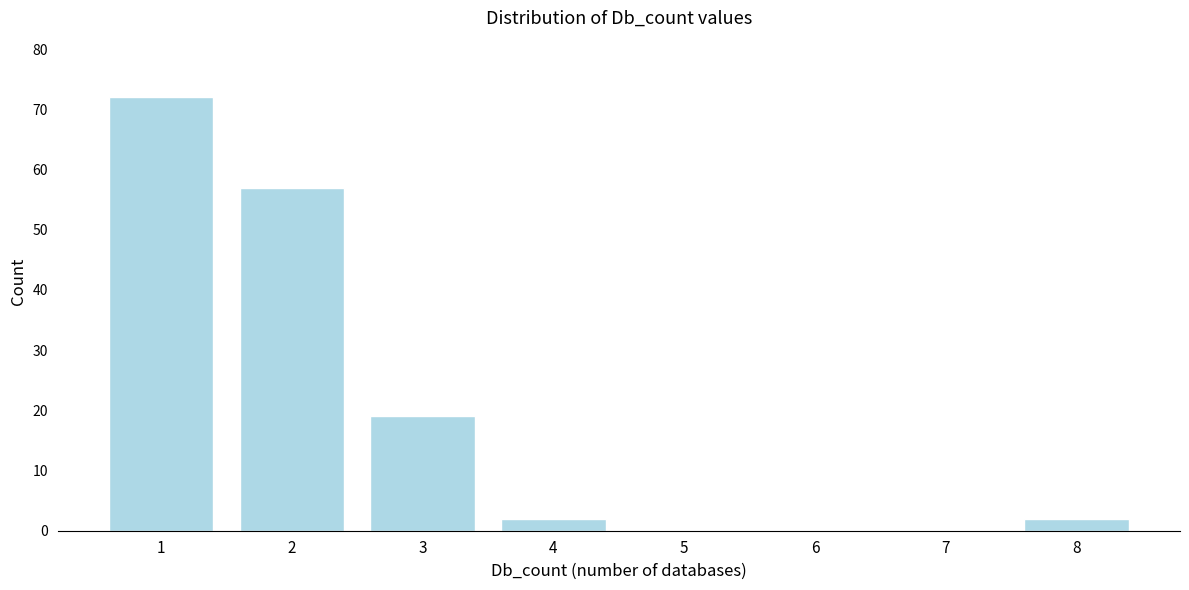

Reading left to right, extract all data points from this chart.

1=72	2=57	3=19	4=2	5=0	6=0	7=0	8=2